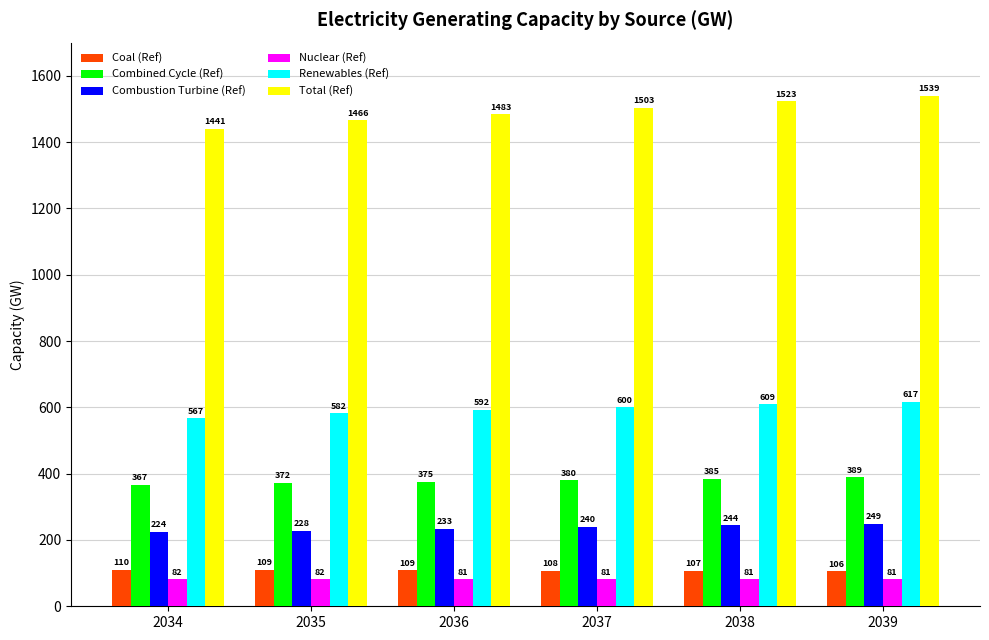

Which category has the highest value in the Total (Ref) series?

2039